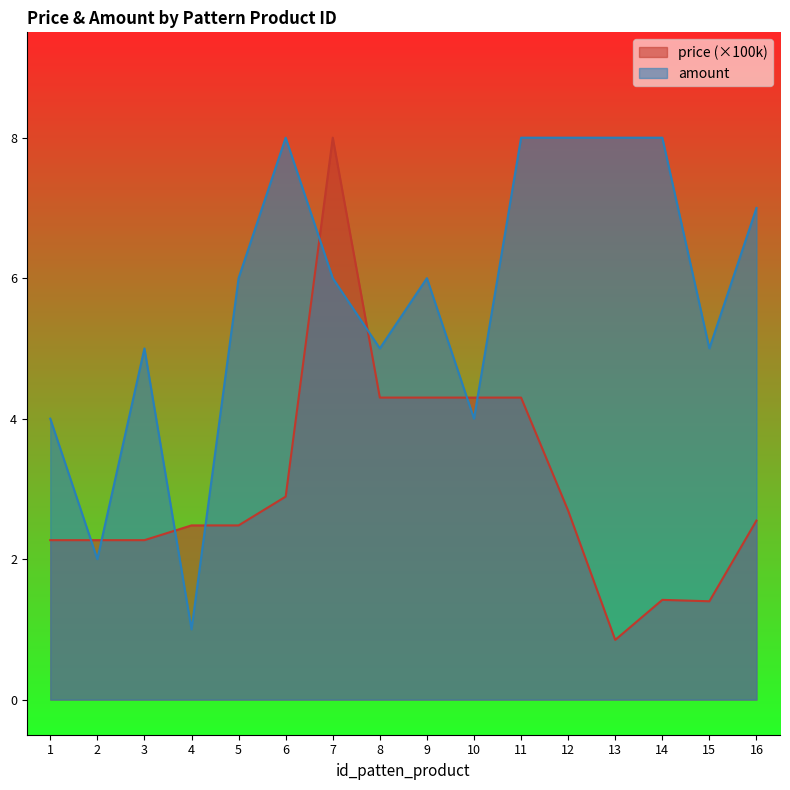

What is the difference between the maximum and minimum values in the price series?

7.2